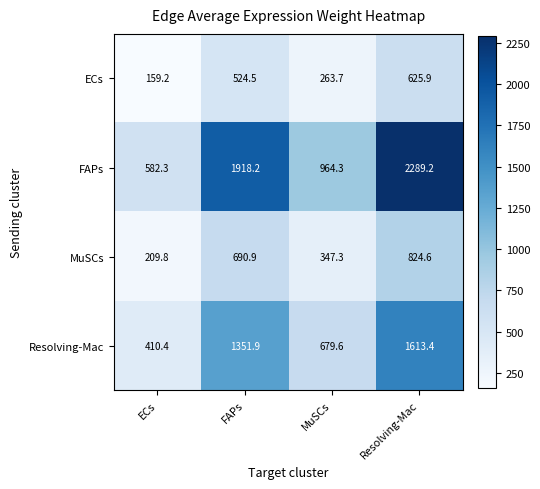

At which label does FAPs first exceed 1918?

FAPs